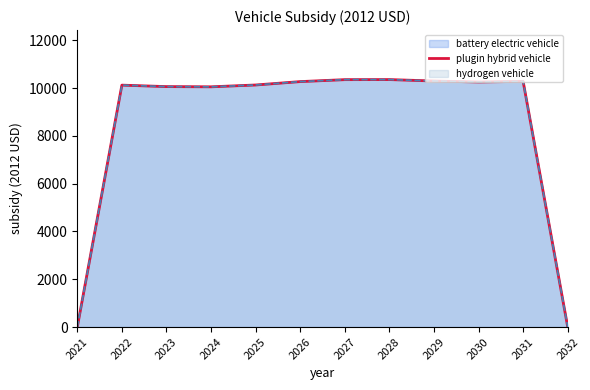

Which category has the highest value across all series?

2028